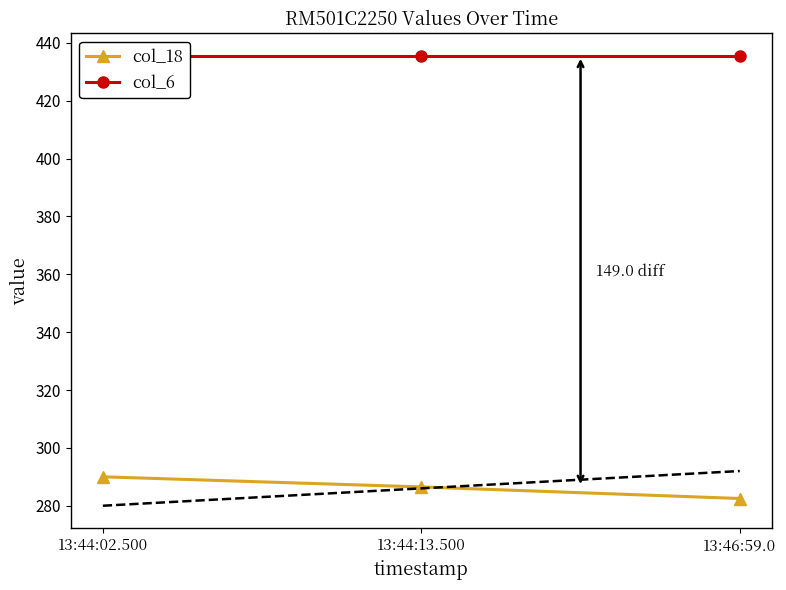

Reading left to right, extract all data points from this chart.

col_18: 290.0	286.5	282.5
col_6: 435.5	435.5	435.5